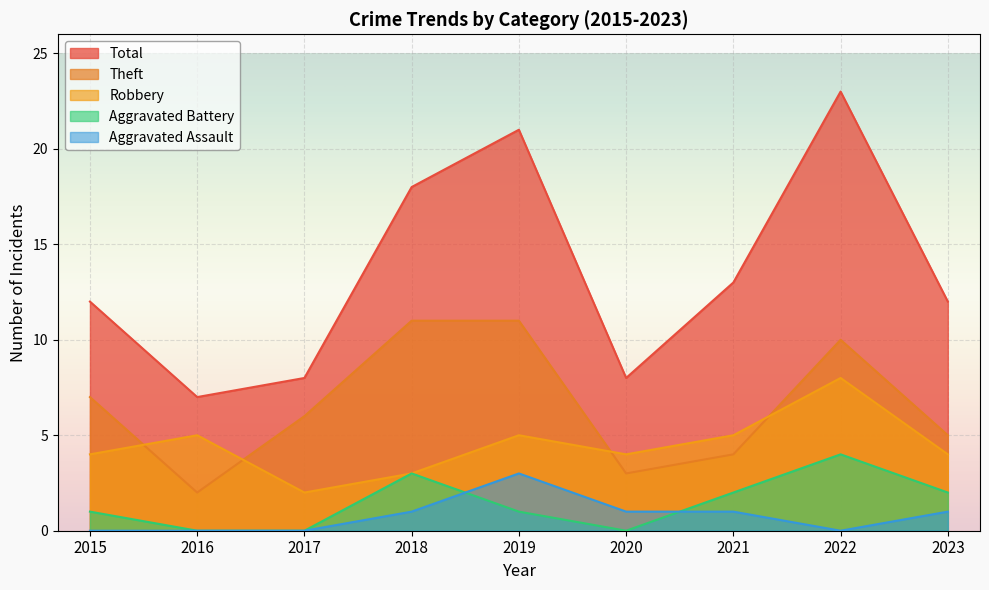

At which label does Robbery reach its peak?

2022